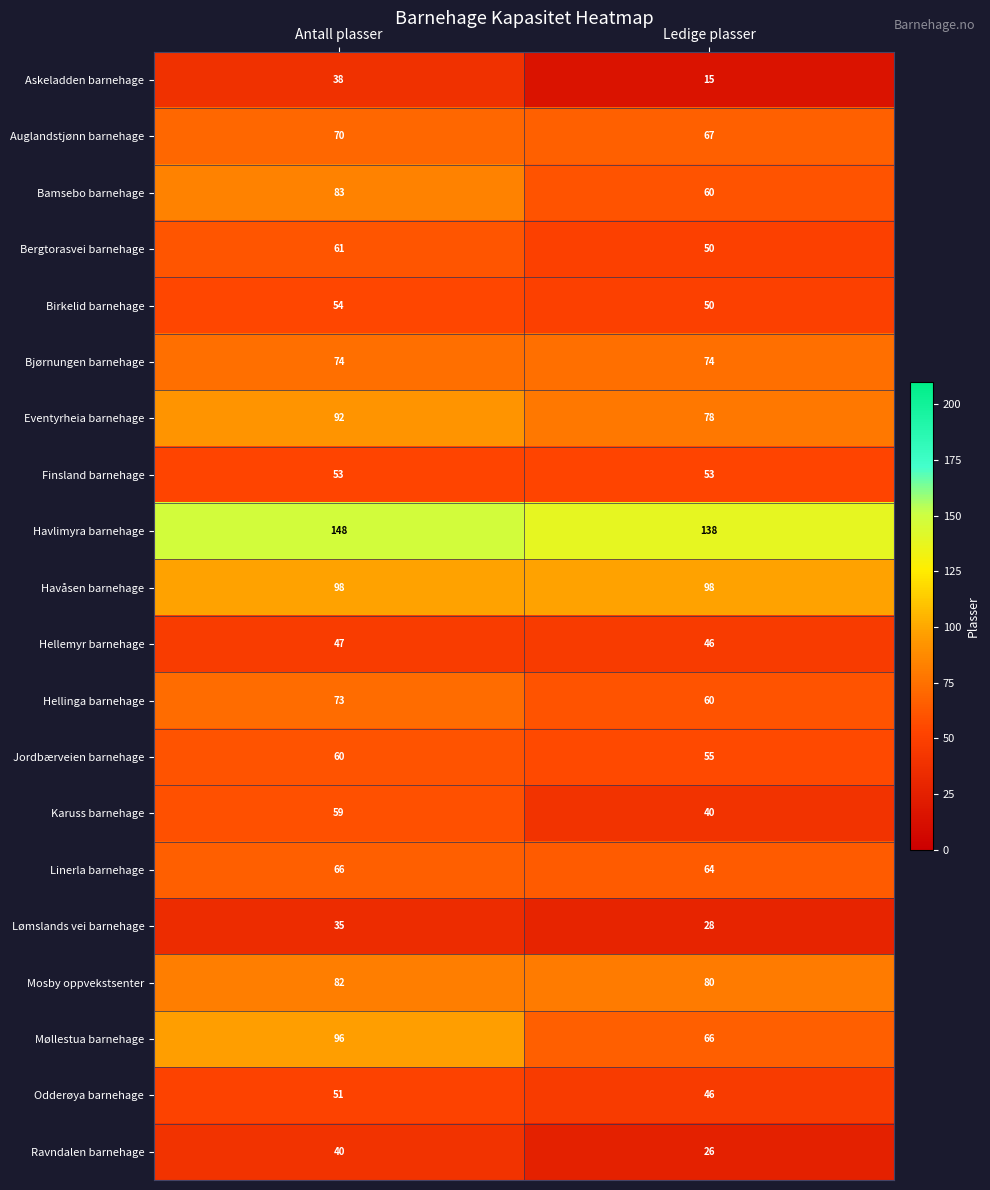

At how many categories does at least one series exceed 70?

2